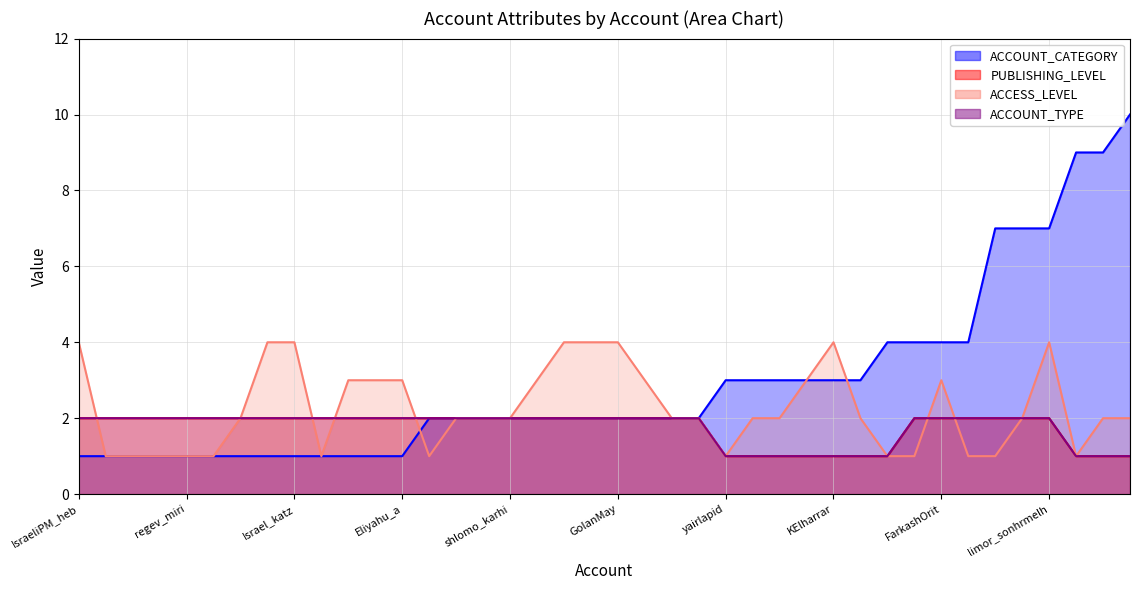

What is the minimum value for ACCOUNT_CATEGORY?

1